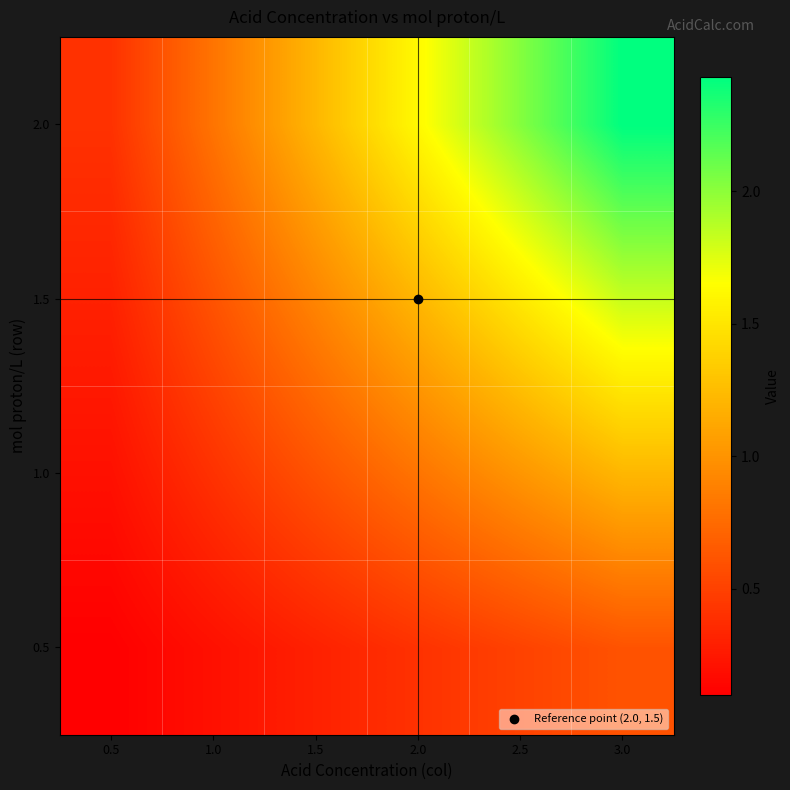

Reading left to right, list all the values displayed in this chart.

0.5: 0.5=0.1	1.0=0.2	1.5=0.3	2.0=0.4	2.5=0.5	3.0=0.6
1.0: 0.5=0.2	1.0=0.4	1.5=0.6	2.0=0.8	2.5=1.0	3.0=1.2
1.5: 0.5=0.3	1.0=0.6	1.5=0.9	2.0=1.2	2.5=1.5	3.0=1.8
2.0: 0.5=0.4	1.0=0.8	1.5=1.2	2.0=1.6	2.5=2.0	3.0=2.4